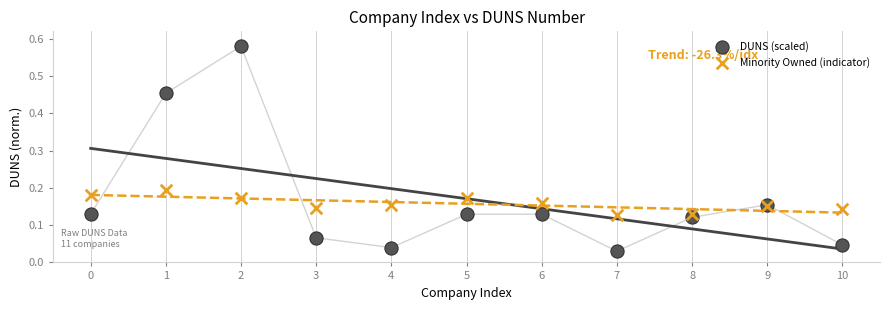

Which series has the widest spread of Y values?

DUNS (scaled)